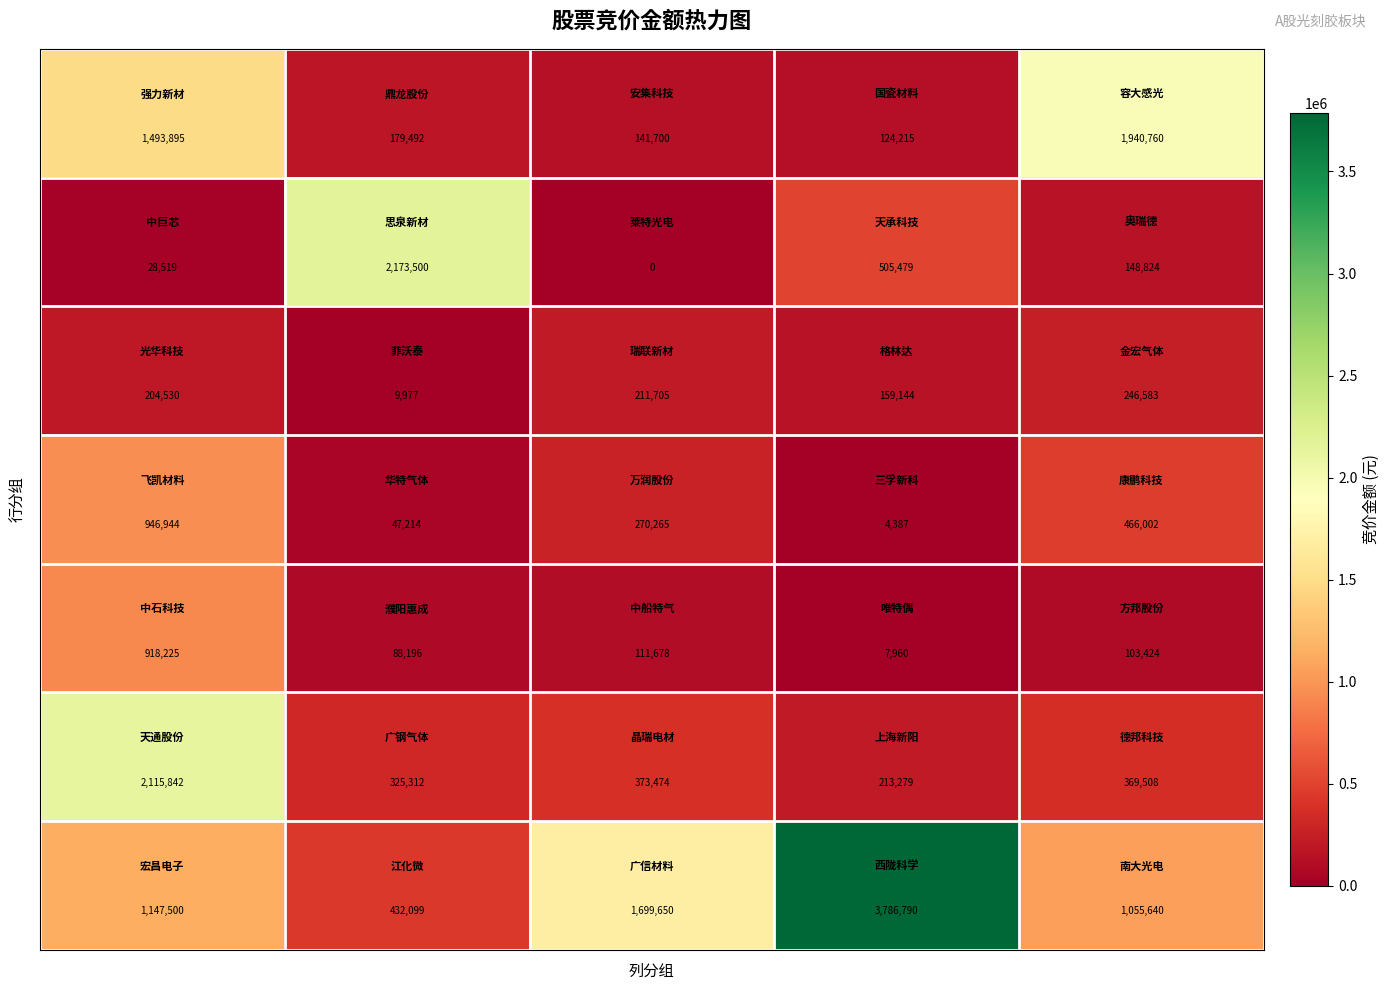

How many categories are shown in the chart?

5